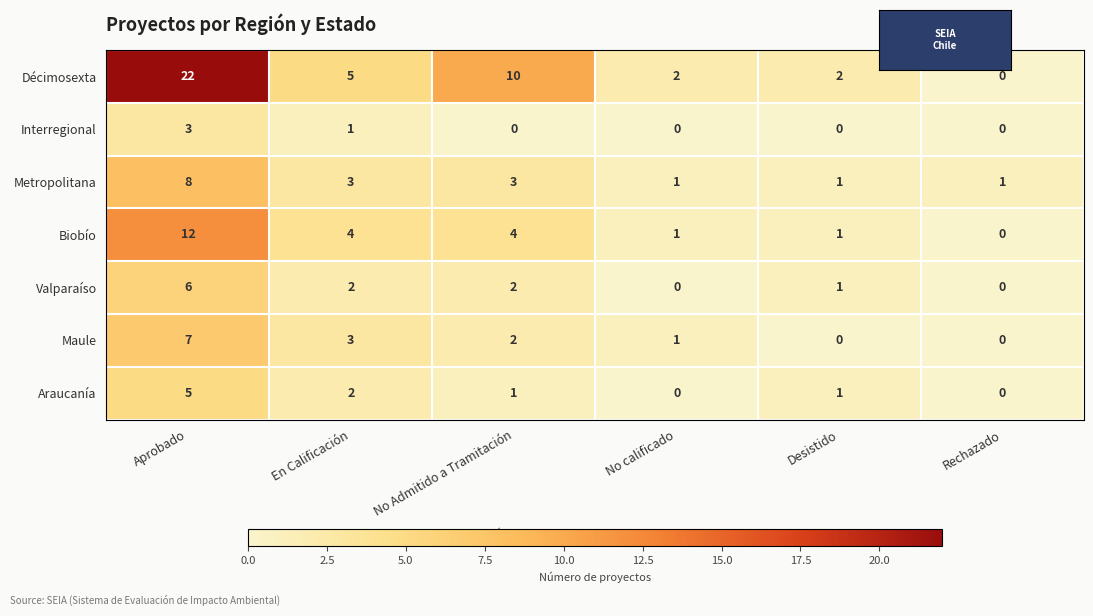

How many categories are shown in the chart?

6